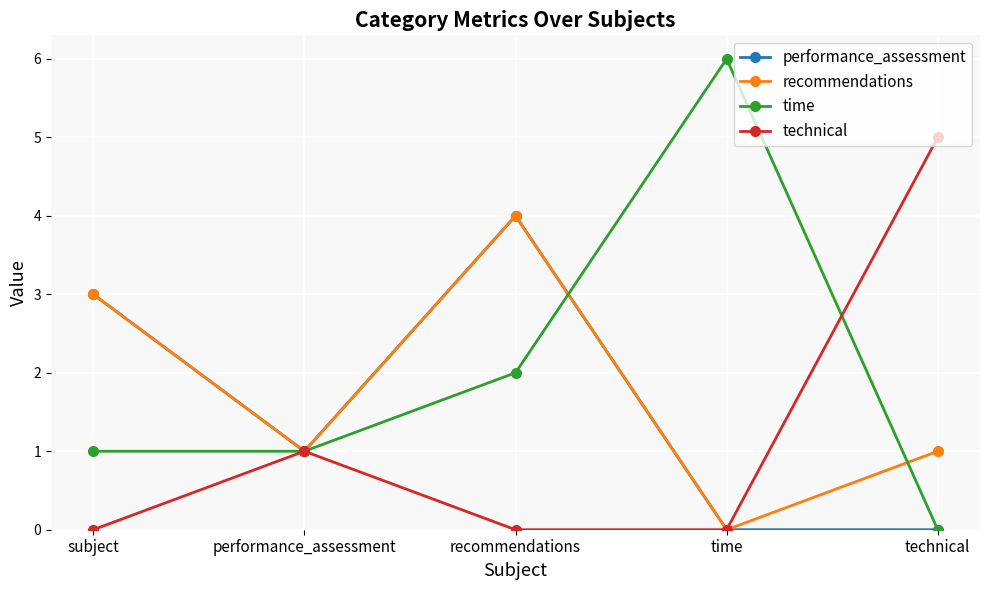

What is the spread (max minus min) of values at subject?

3